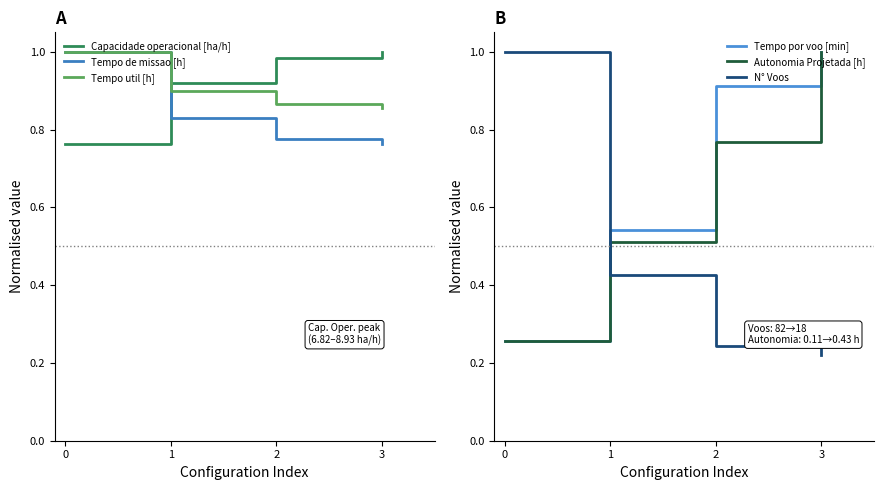

How many lines are shown in the chart?

6